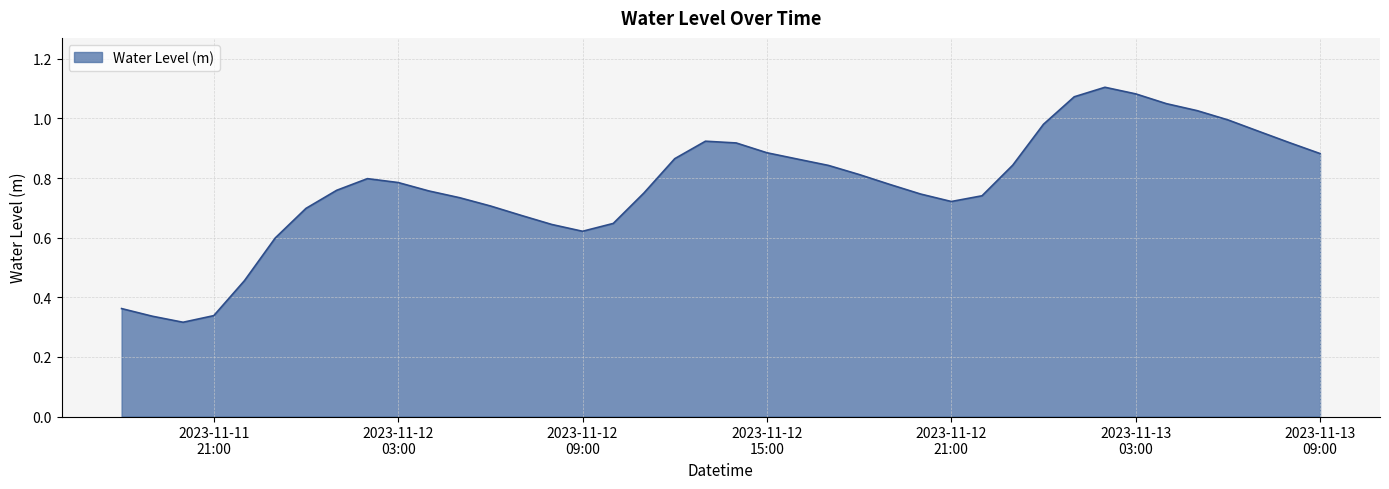

What is the label of the 8th point from the left?

2023-11-12 01:00:00